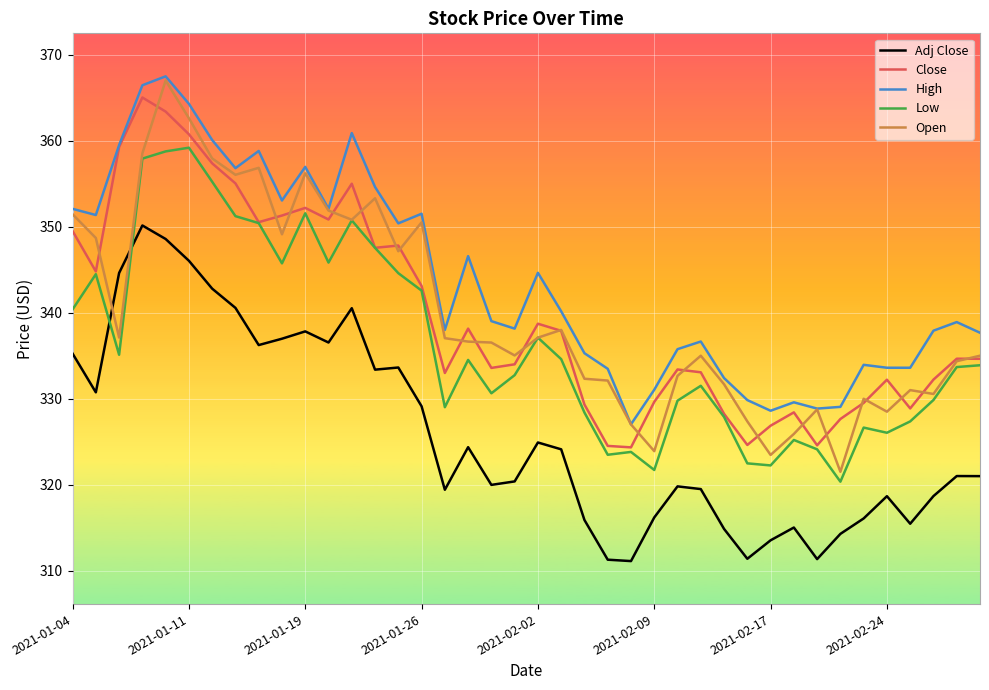

Which series has the largest range (max minus min)?

Open